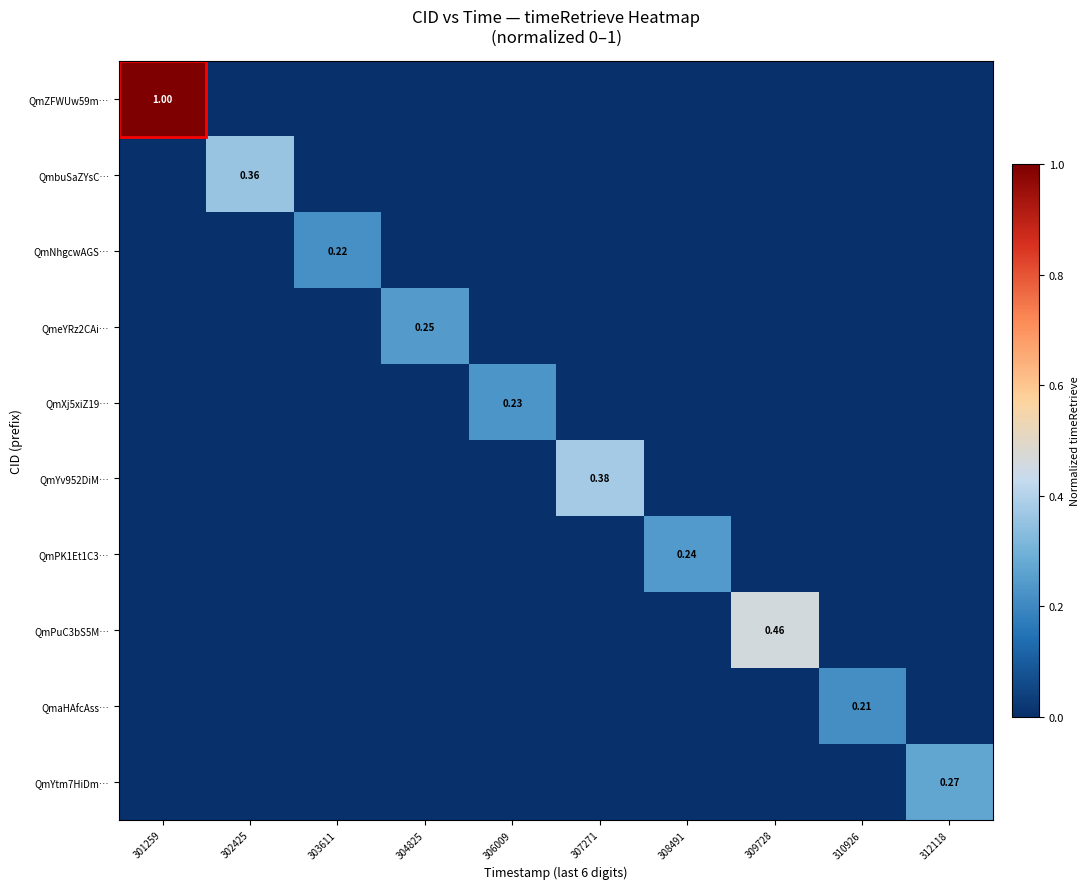

The value of QmaHAfcAss… at 301259 is 0.0. True or false?

True